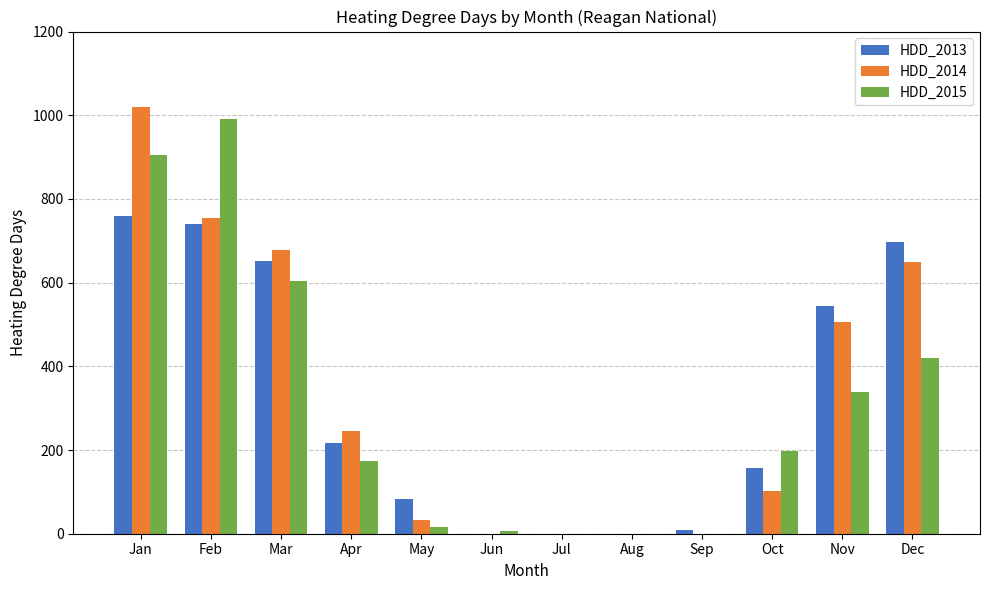

Between Apr and Sep, which series saw the biggest shift?

HDD_2014